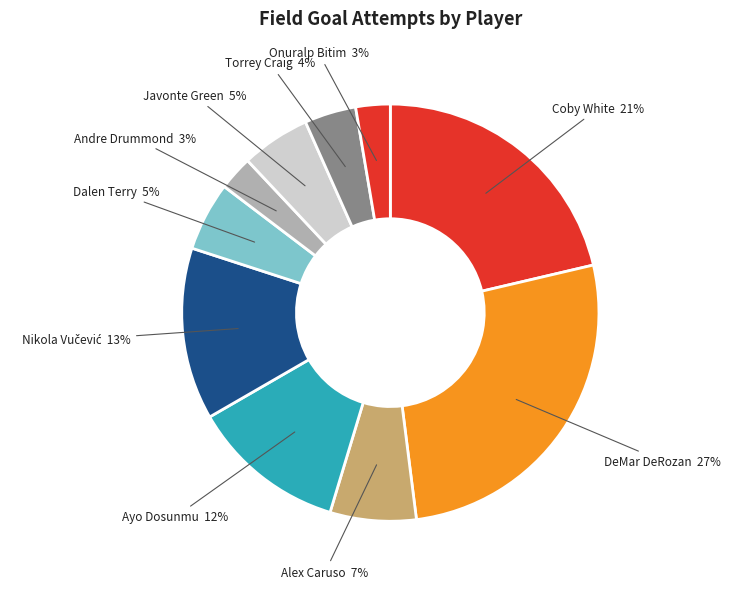

To the nearest percent, what portion does Dalen Terry represent?

5%